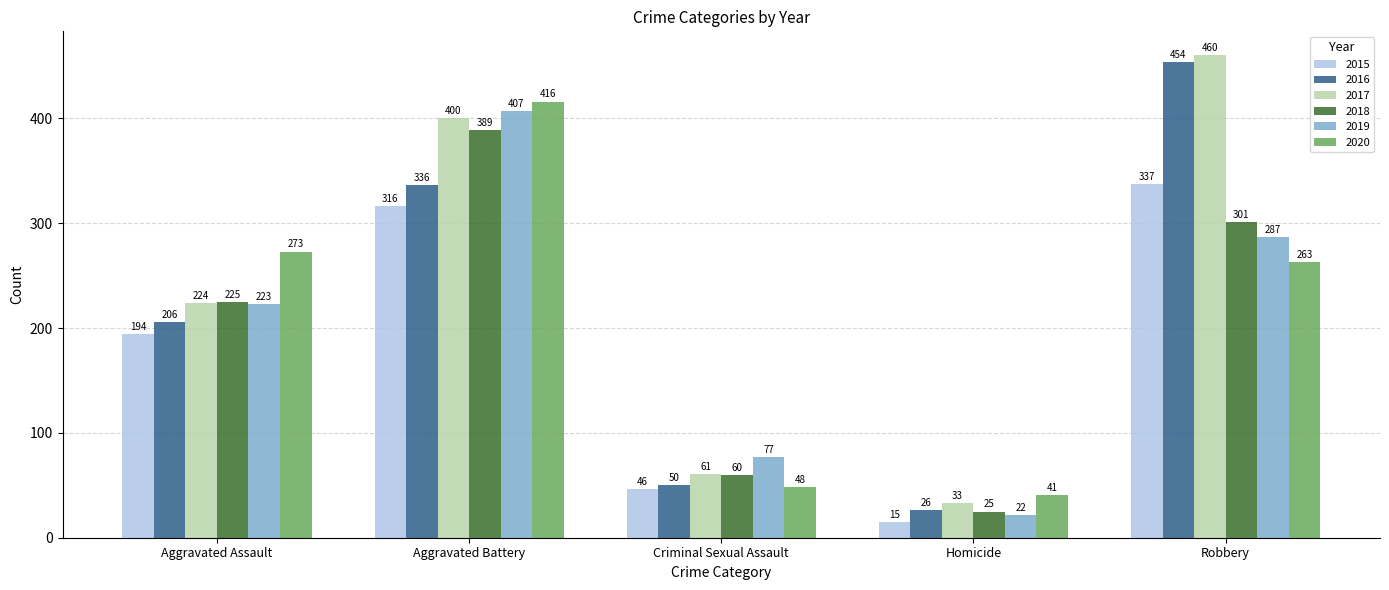

Between Aggravated Battery and Robbery, which series saw the biggest shift?

2020